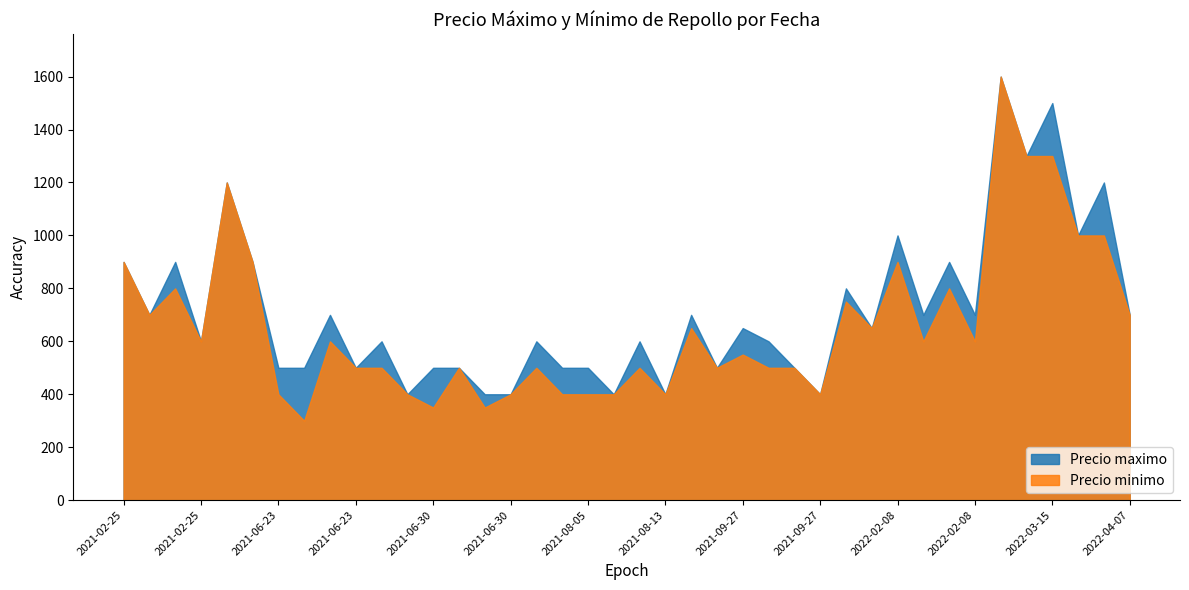

List the labels in order of Precio minimo value, smallest first.

2021-06-23, 2021-06-30, 2021-06-30, 2021-06-23, 2021-08-05, 2021-08-05, 2021-08-05, 2021-09-27, 2021-08-13, 2021-06-30, 2021-06-30, 2021-06-23, 2021-08-05, 2021-09-27, 2021-09-27, 2021-09-06, 2021-08-13, 2021-06-30, 2021-06-30, 2021-09-27, 2021-06-23, 2021-02-25, 2022-02-08, 2022-02-08, 2021-09-06, 2022-01-10, 2021-02-25, 2022-04-07, 2022-01-10, 2021-02-25, 2022-02-08, 2021-02-25, 2021-02-25, 2022-02-08, 2022-03-15, 2022-04-07, 2021-02-25, 2022-03-15, 2022-03-15, 2022-03-15